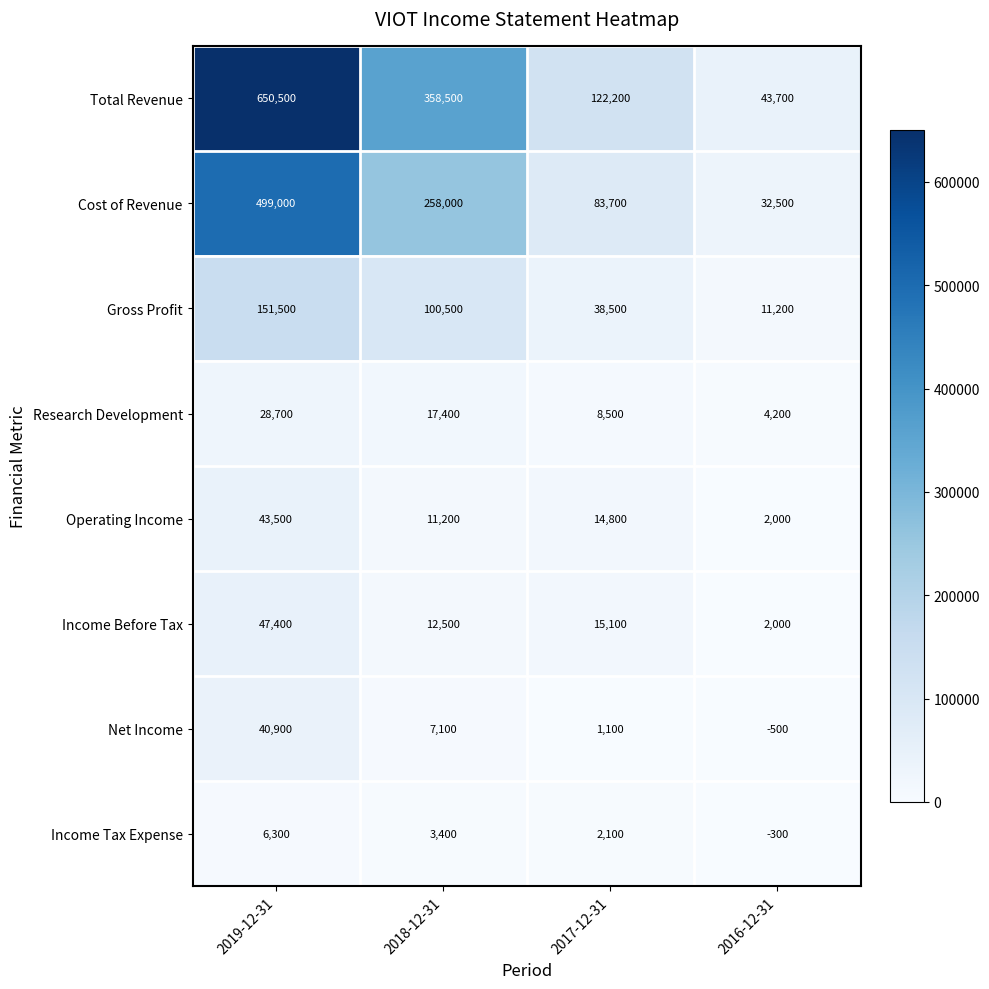

Is it true that Research Development equals 2340 at 2017-12-31?

False